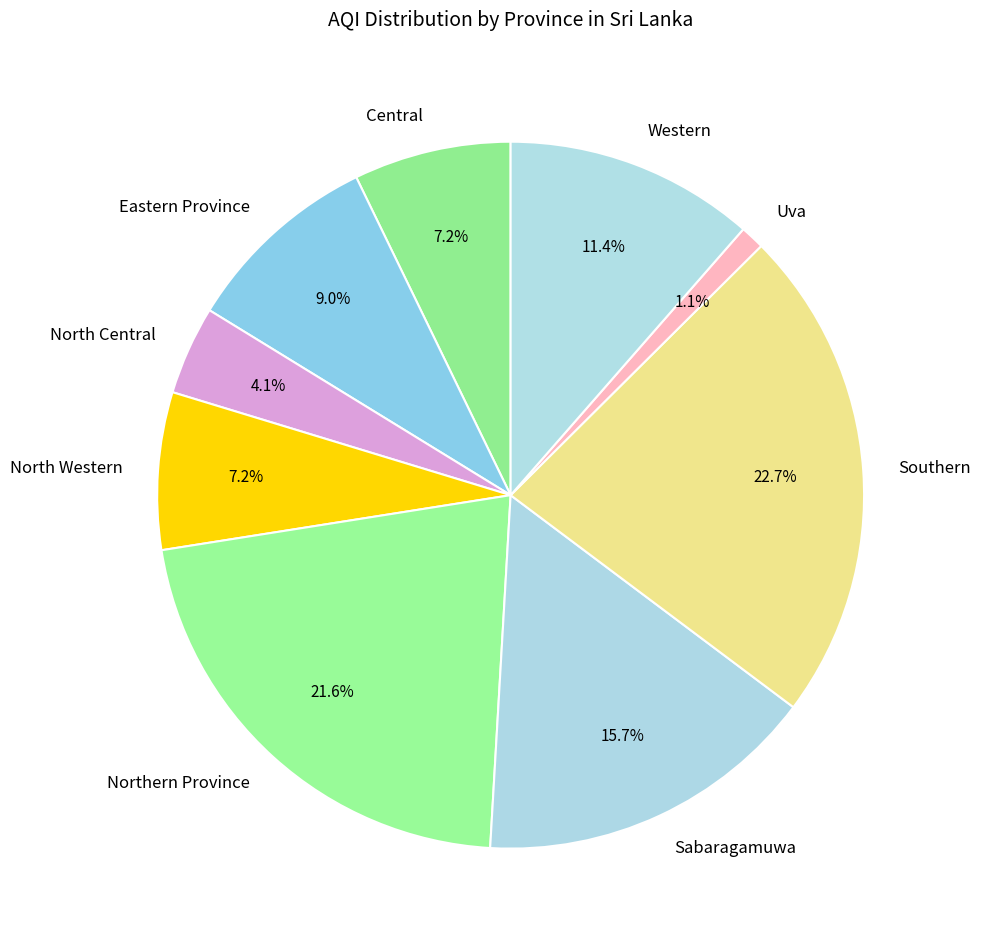

Which slice is the smallest?

Uva